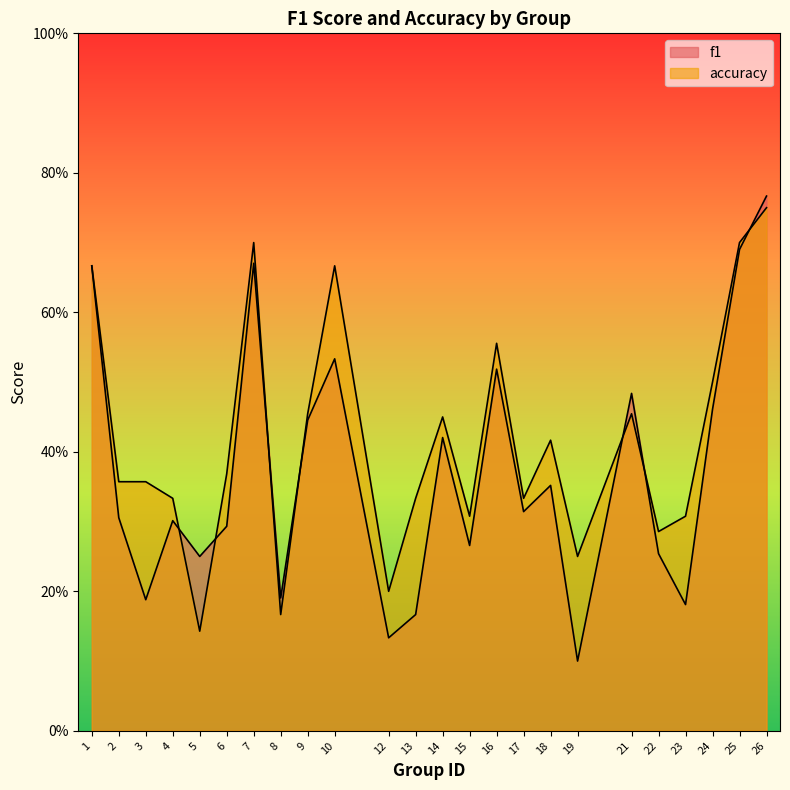

Count the accuracy values in the range 0 to 1.

24